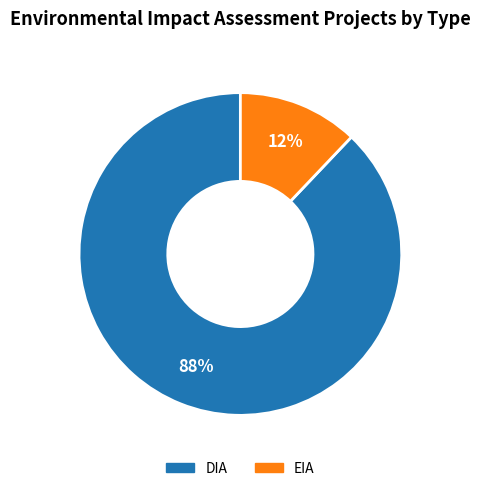

To the nearest percent, what is the combined percentage of DIA and EIA?

100%